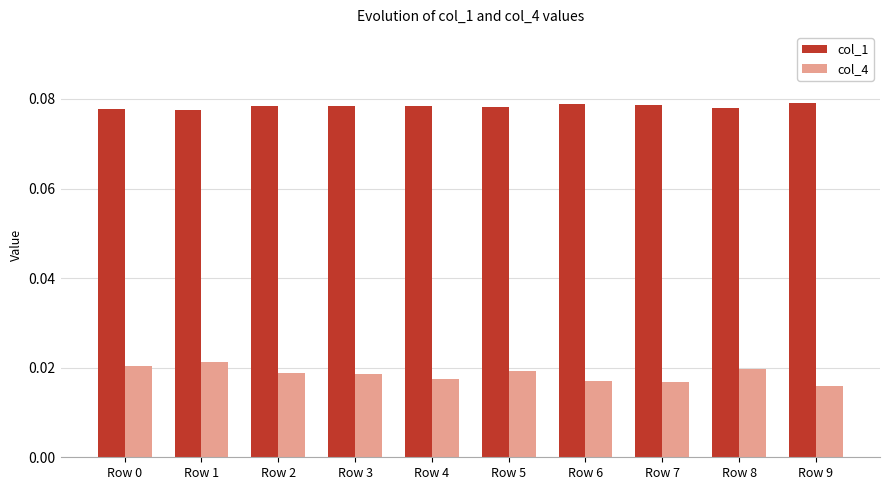

Which category has the lowest value across all series?

Row 9